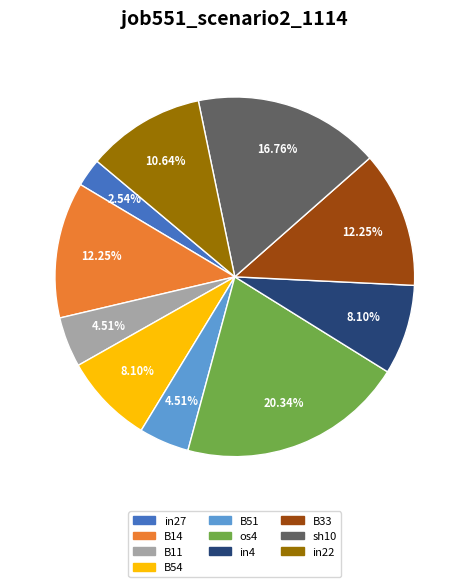

Combined, do sh10 and B14 account for over 50%?

No